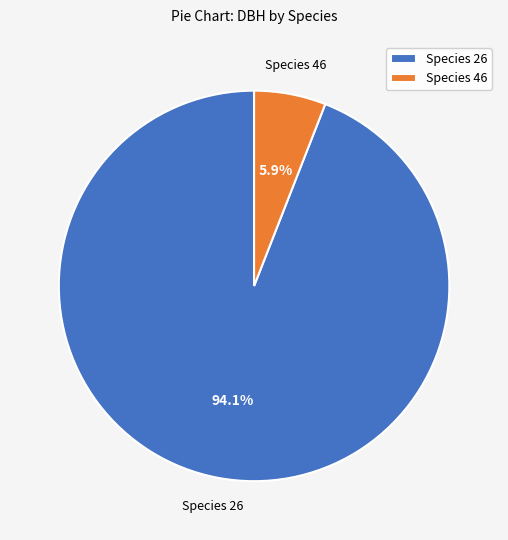

Which category has the smallest portion of the pie?

Species 46